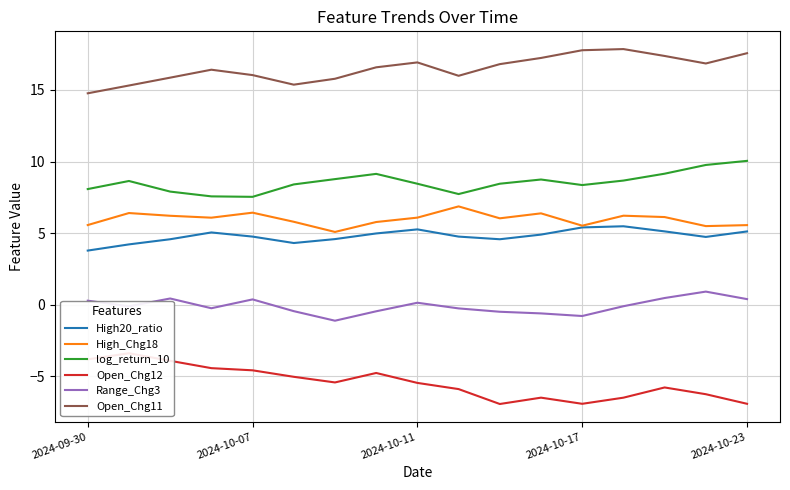

Between 11 and 9, which is larger?

11